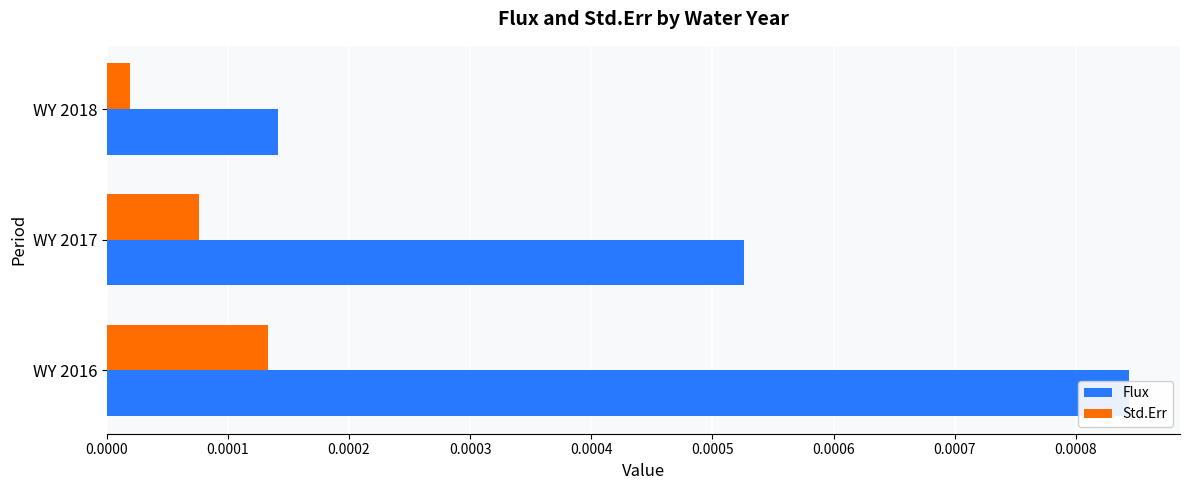

How many bars are there in each group?

2